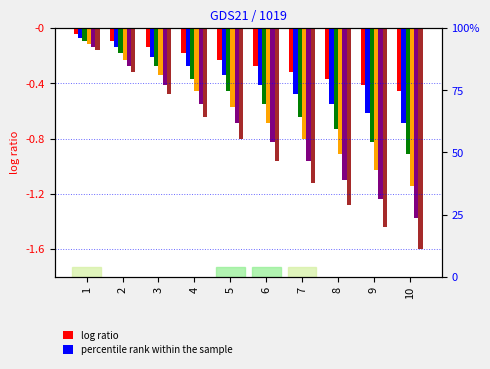

What is the value of the col_8 bar at the 5th from the left?

-0.8